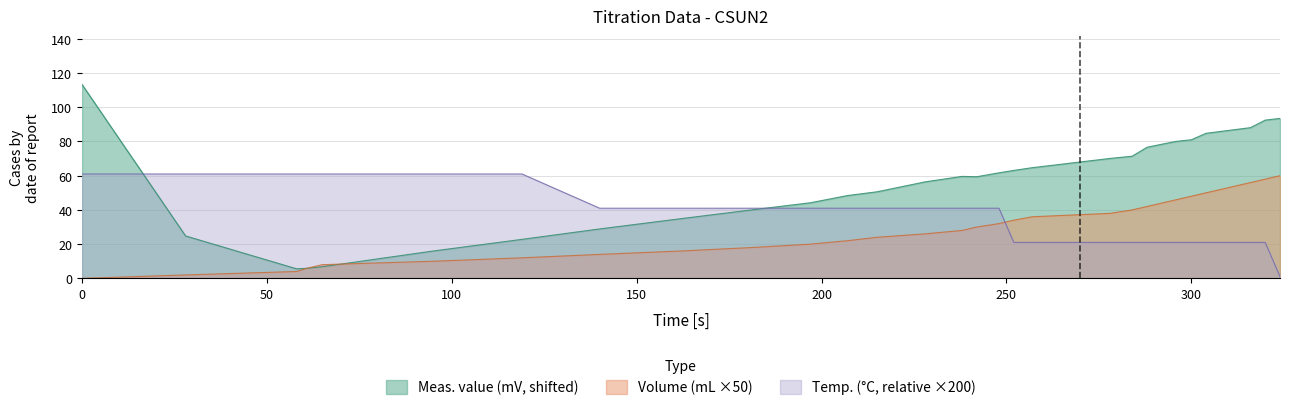

What is the spread (max minus min) of values at 242?

29.4